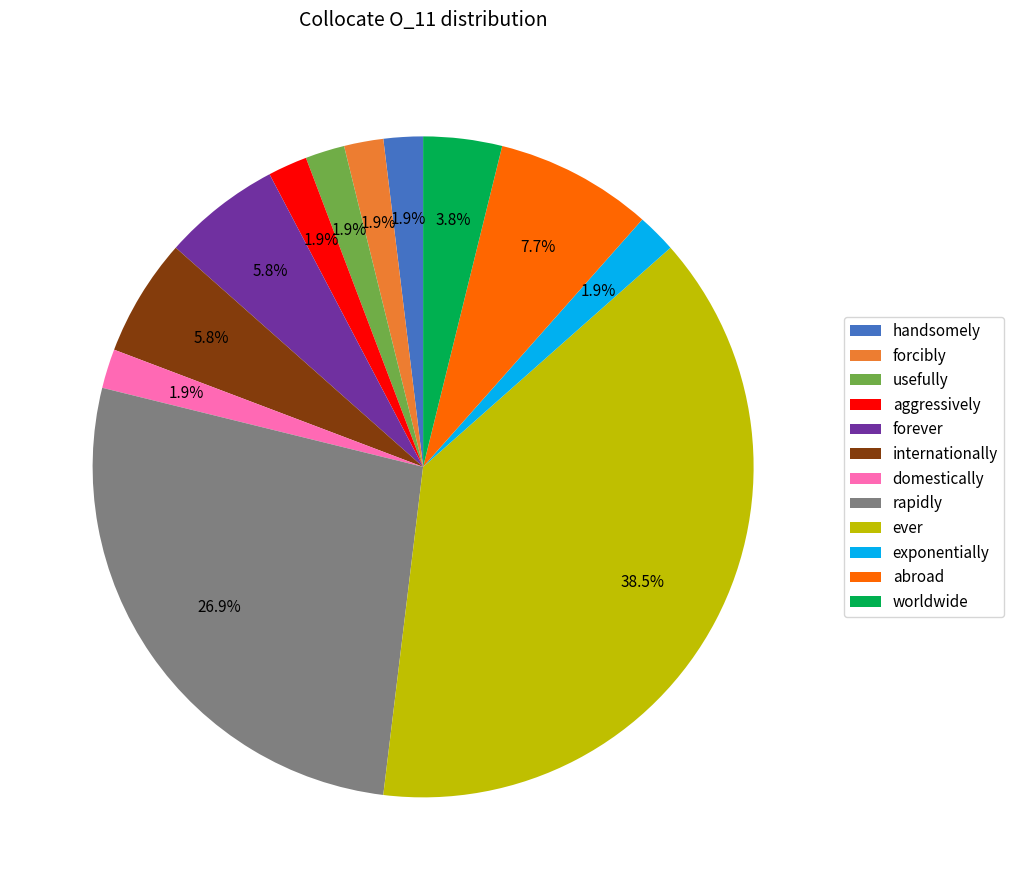

To the nearest percent, what is the average slice percentage?

8%